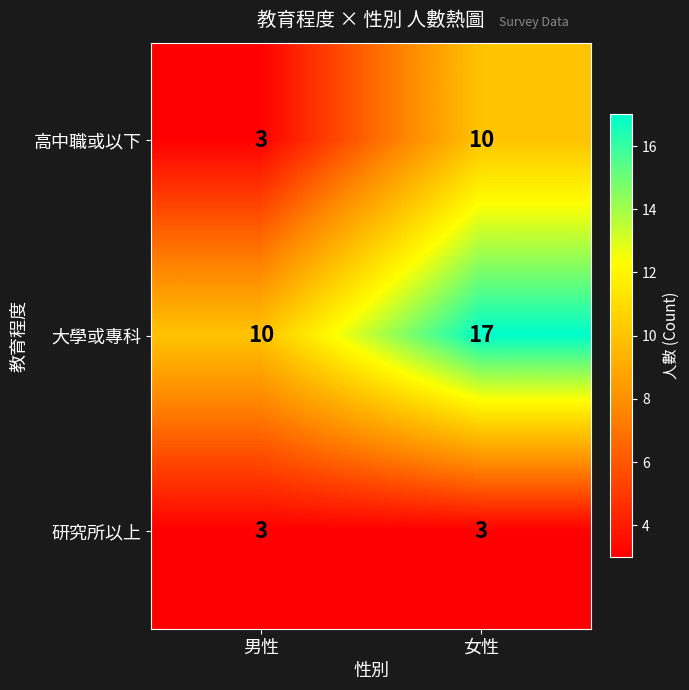

What is the difference between the highest and lowest values at 男性?

7